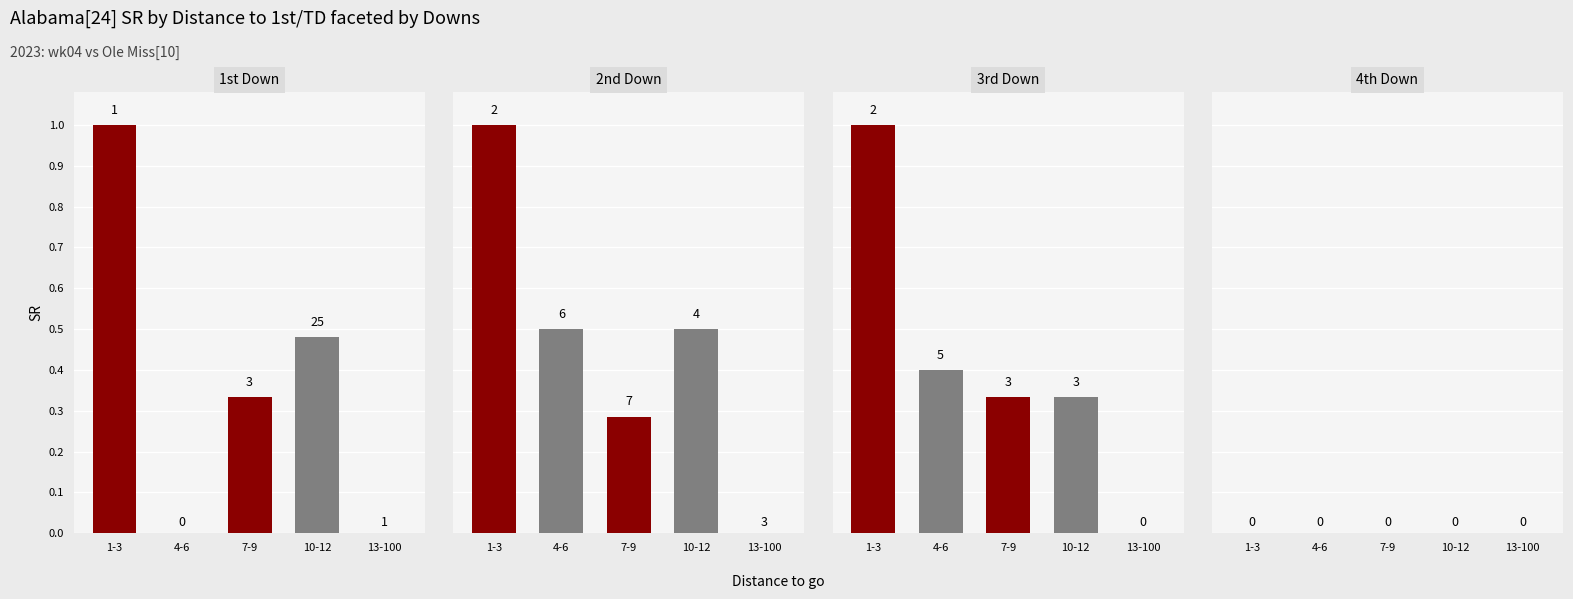

How many data points does each series have?

5